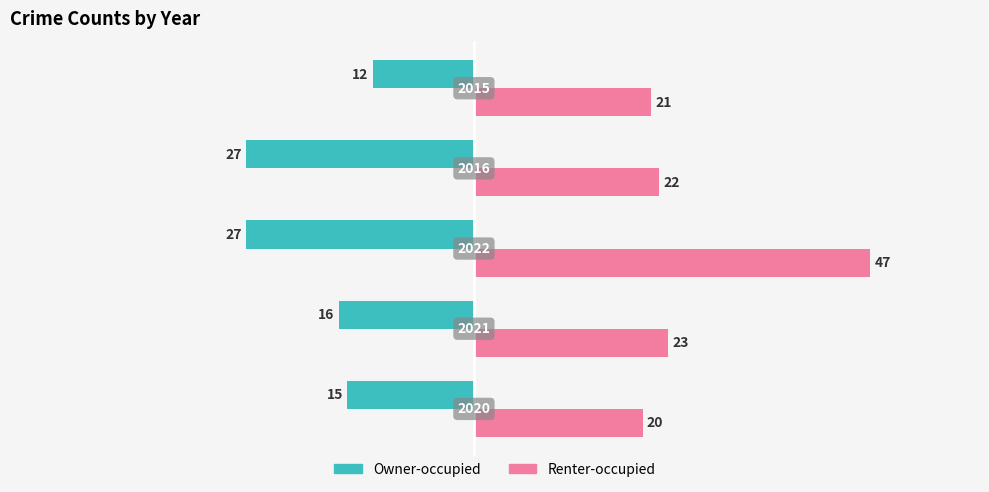

Rank the series by their average value, from lowest to highest.

Owner-occupied, Renter-occupied